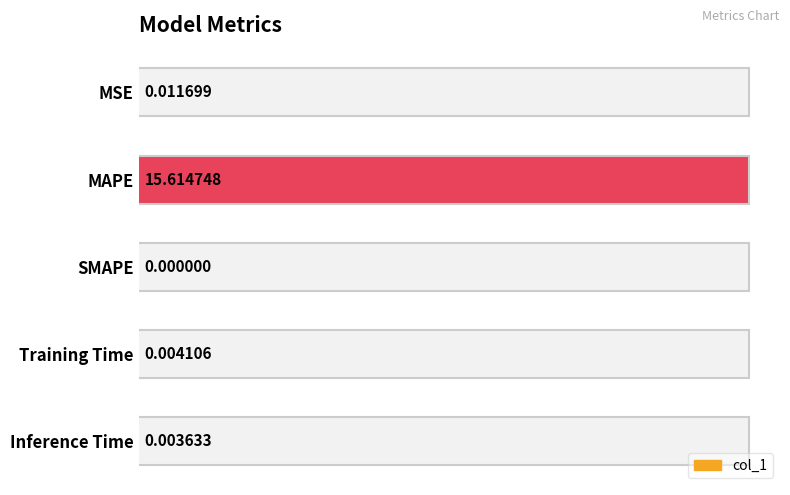

What is the difference between the maximum and second lowest values?

15.6